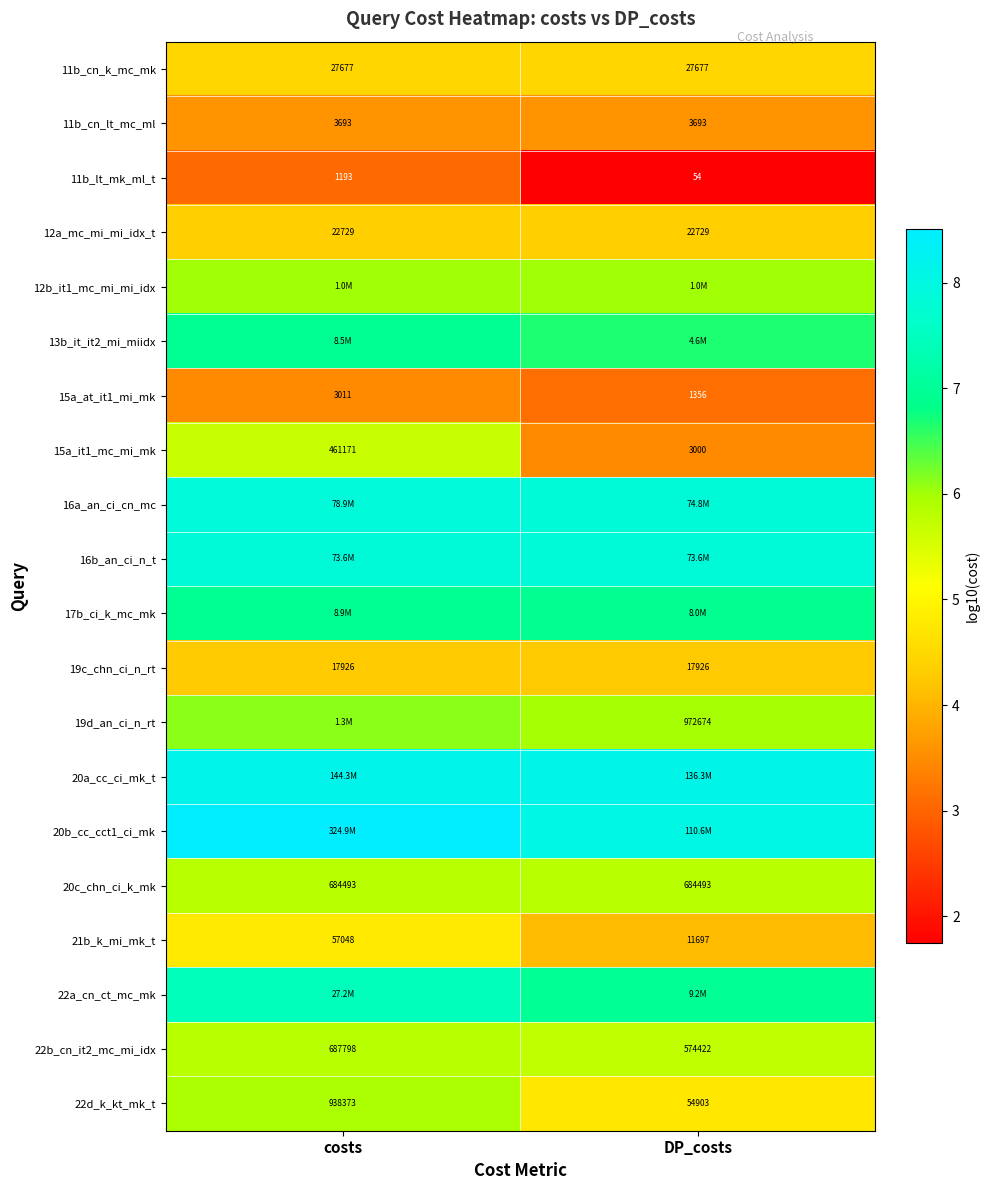

List the labels in order of 22b_cn_it2_mc_mi_idx value, largest first.

costs, DP_costs